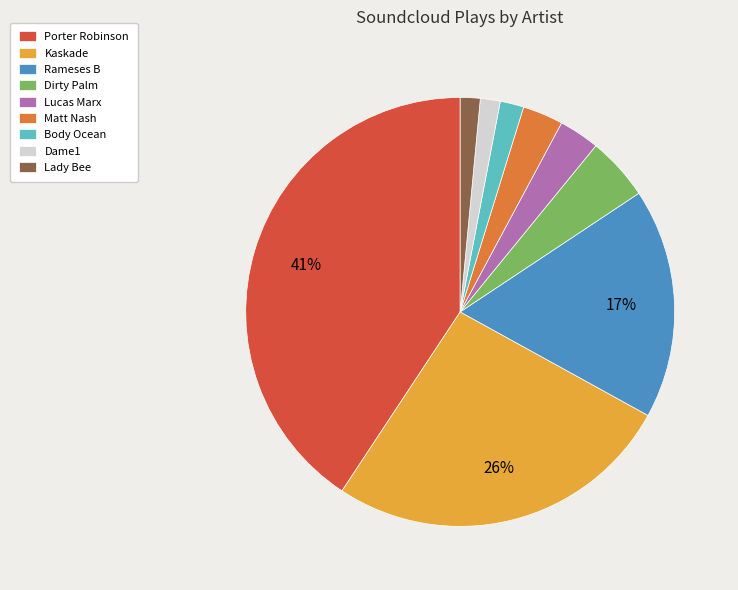

How many slices are in this pie chart?

9